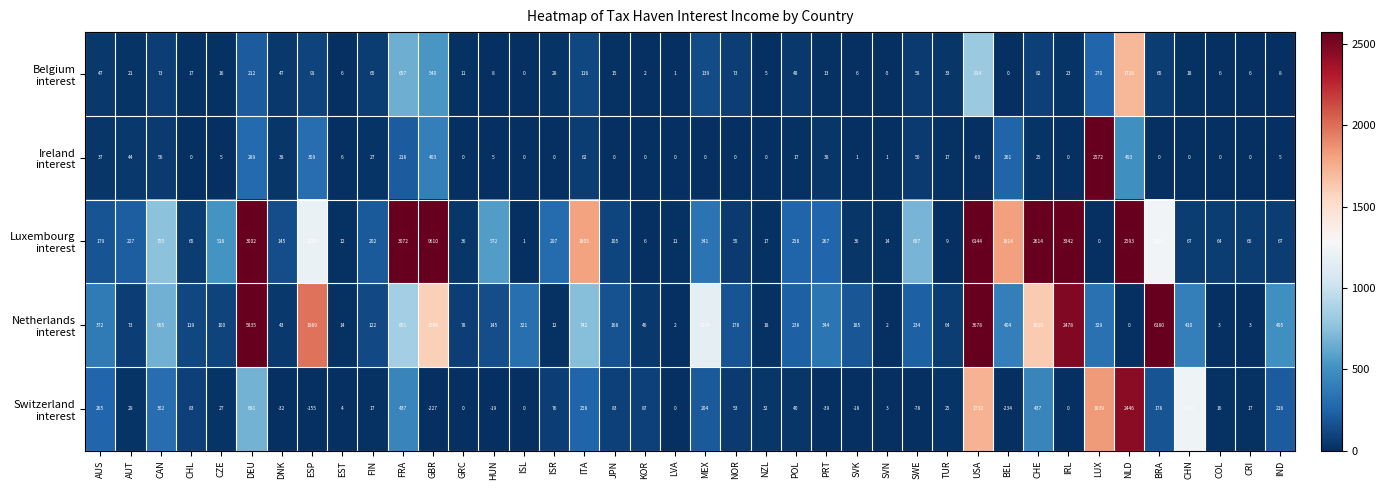

How many categories are shown in the chart?

40